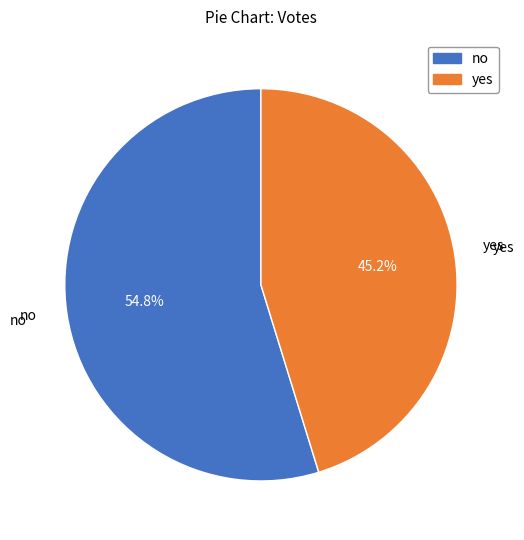

Which category has the biggest portion of the pie?

no